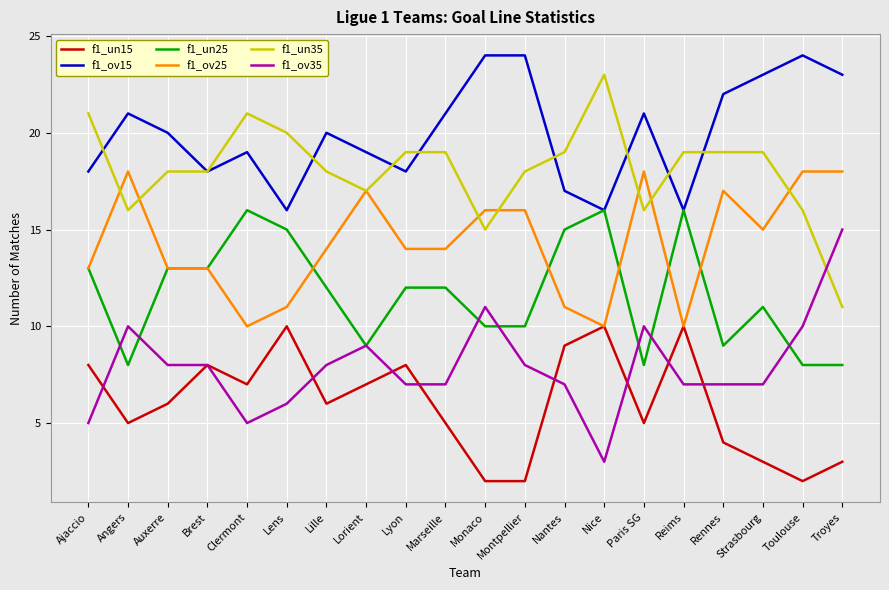

Is it true that f1_ov35 equals 7 at Lyon?

True